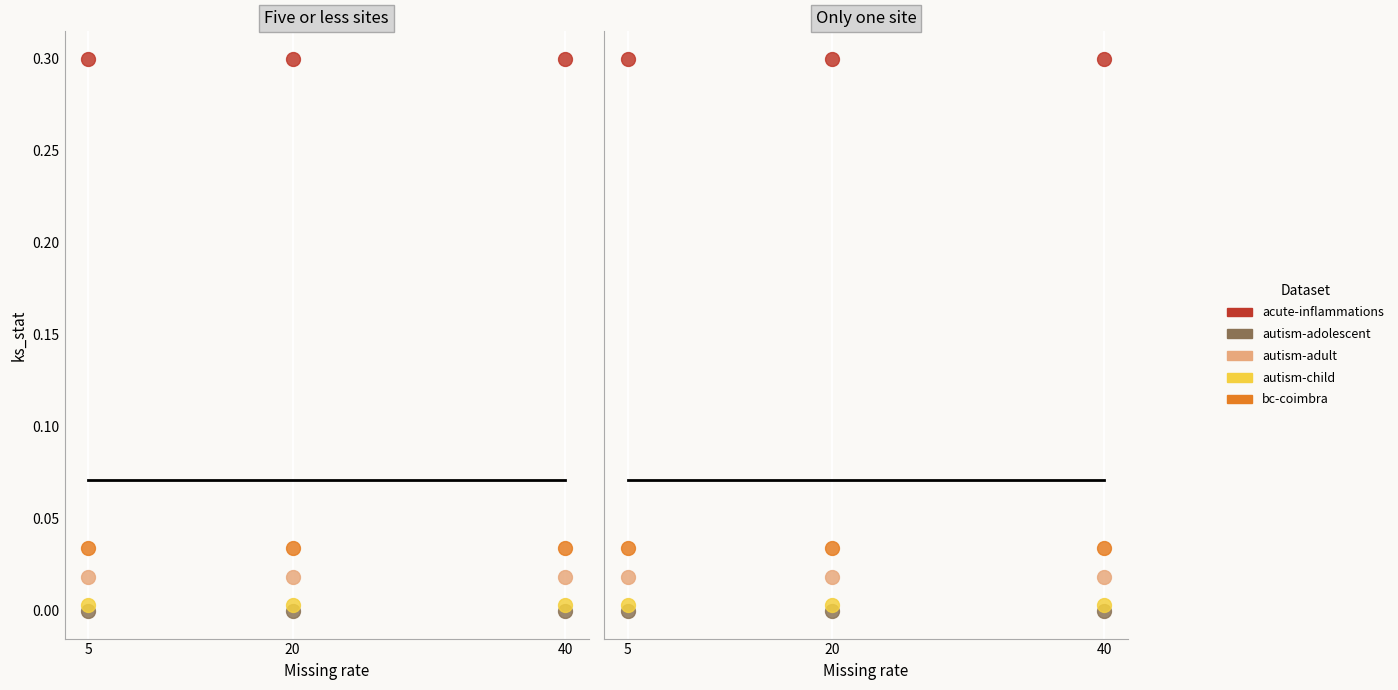

What is the spread (max minus min) of values at 5?

0.3